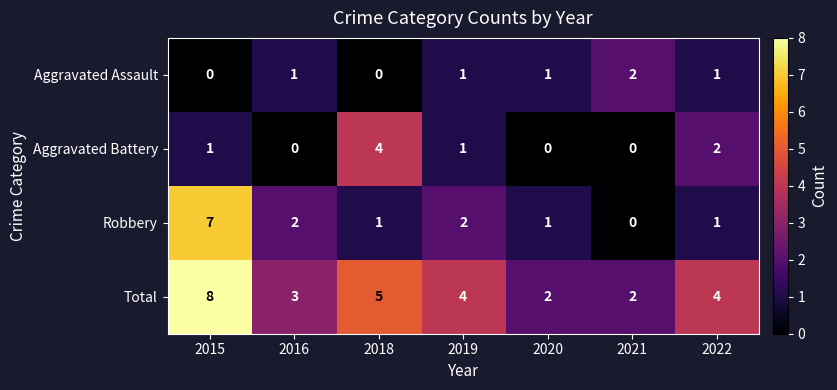

List the series in order of their peak value, highest first.

Total, Robbery, Aggravated Battery, Aggravated Assault